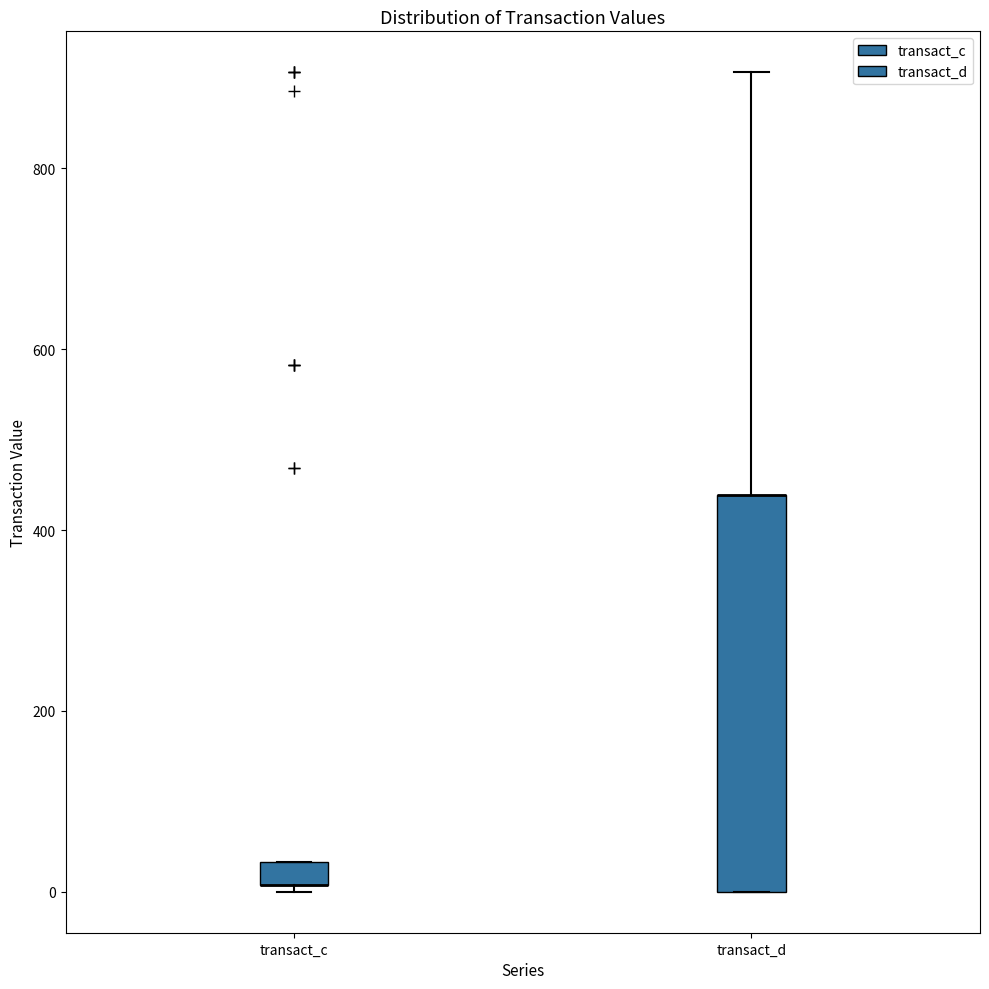

Where is the upper edge of the box for transact_c on the y-axis? The values are not printed on the chart, so give them approximately, as read against the axis.

40